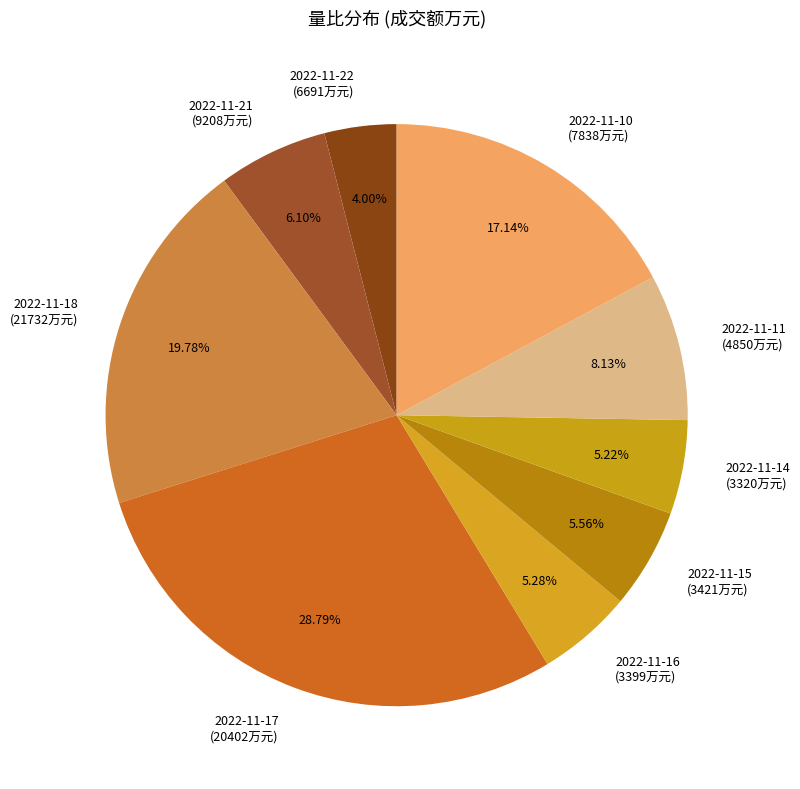

To the nearest percent, what is the difference between the largest and smallest slice percentages?

25%